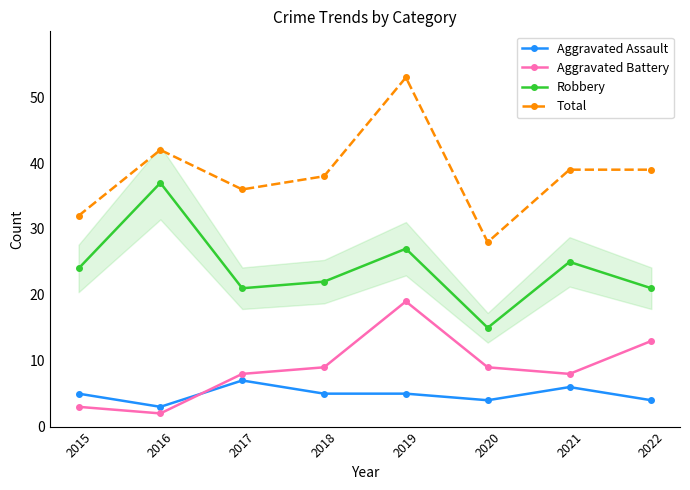

At which category does the chart reach its minimum across all series?

2016